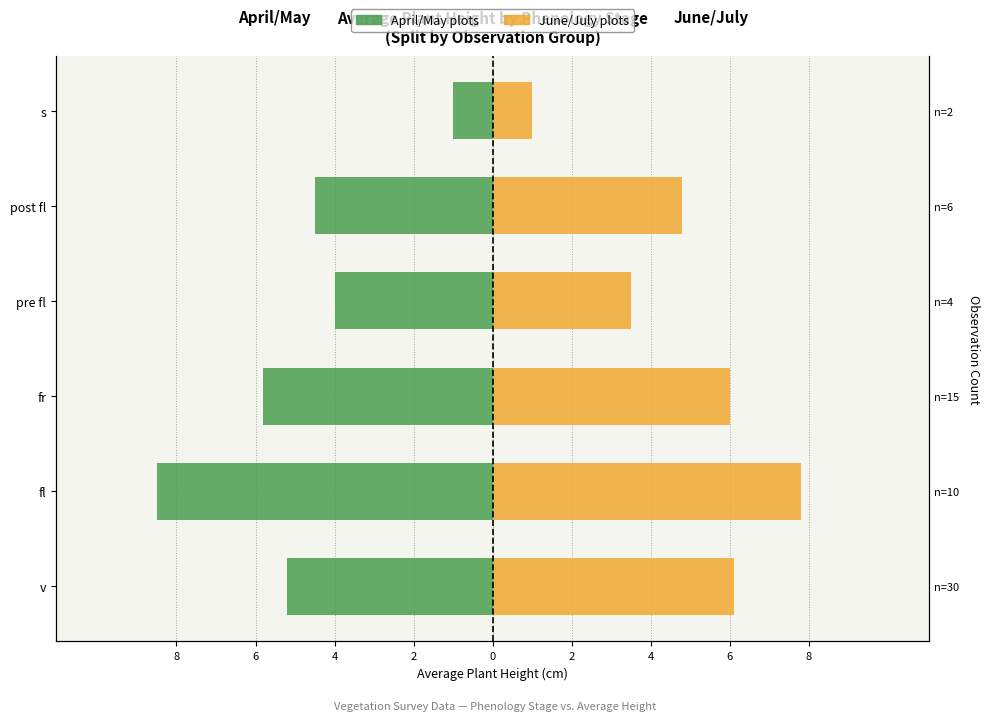

Which series has the largest total across all categories?

June/July plots